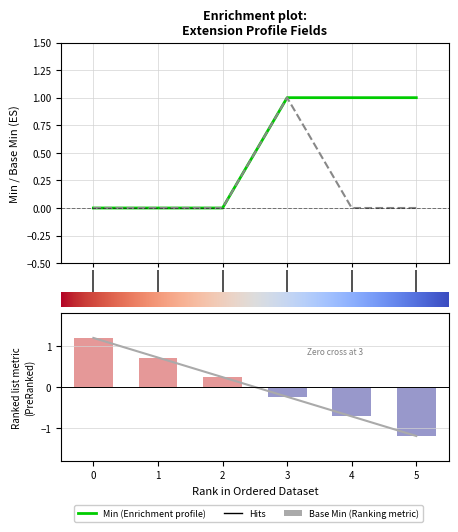

Is the value of Base Min at 4 greater than the value of Min at 0?

No